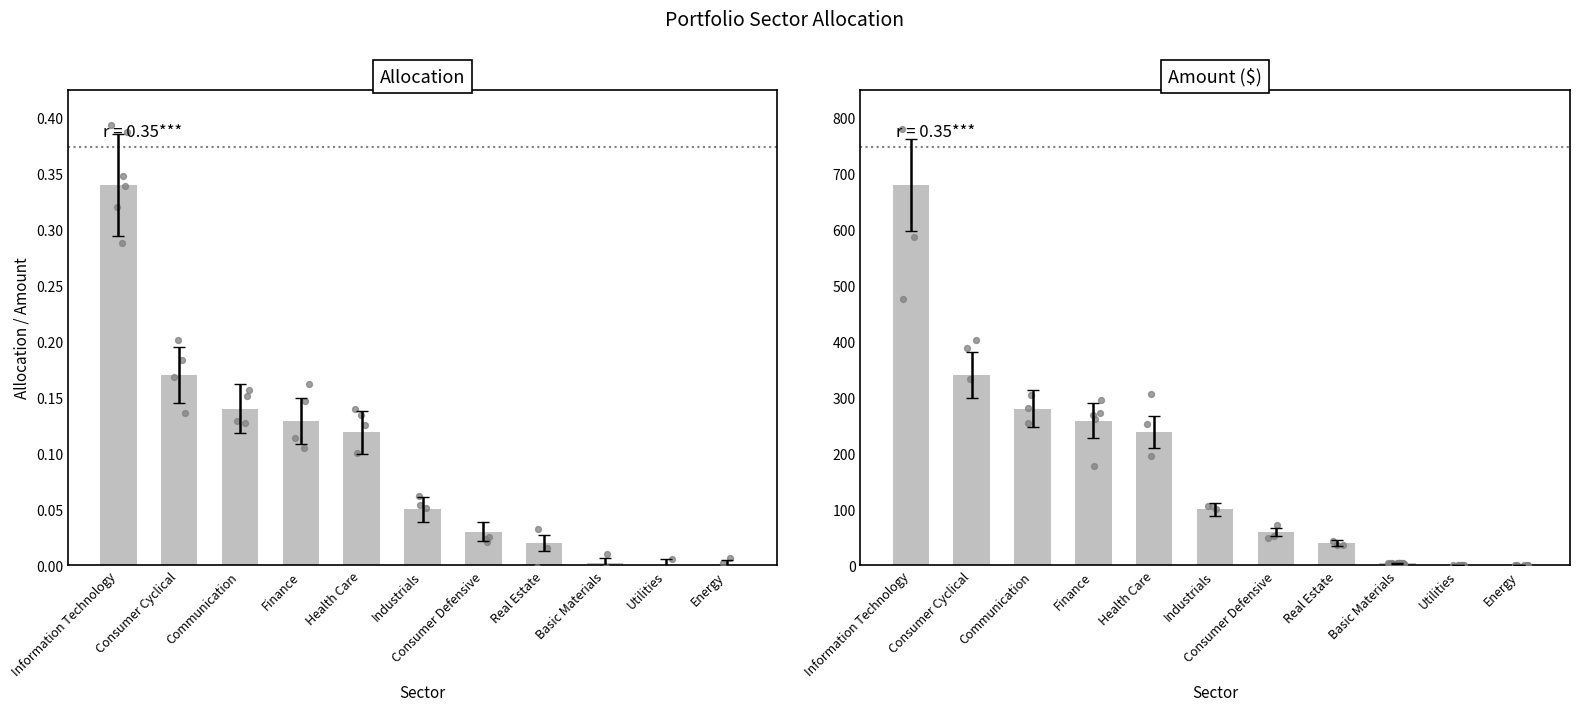

What is the total value across all series at Real Estate?

40.0